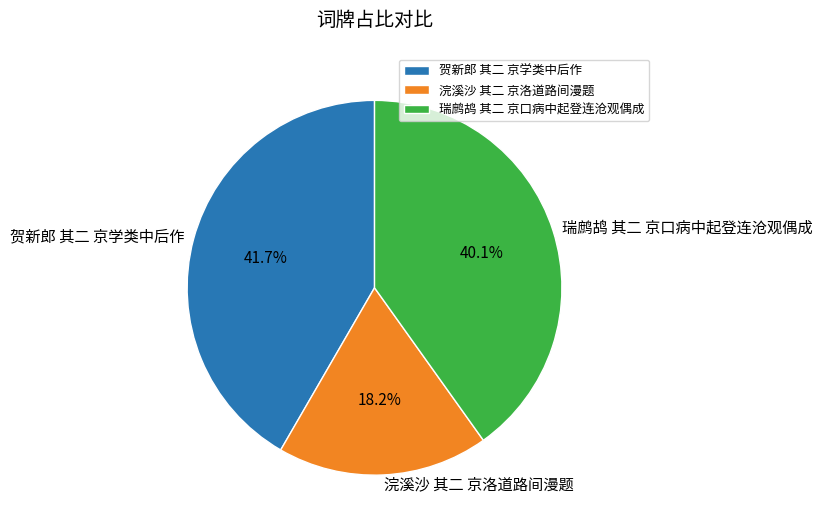

To the nearest percent, what is the difference between the 浣溪沙 其二 京洛道路间漫题 and 瑞鹧鸪 其二 京口病中起登连沧观偶成 slice percentages?

22%